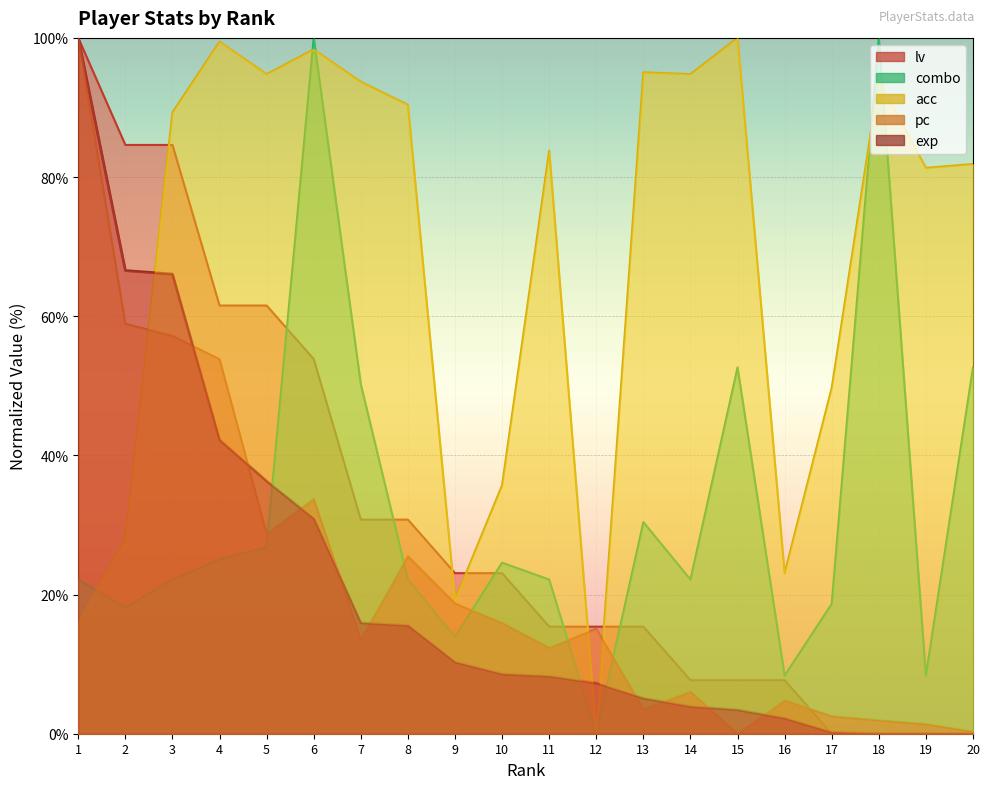

At which label is exp closest to 50?

4